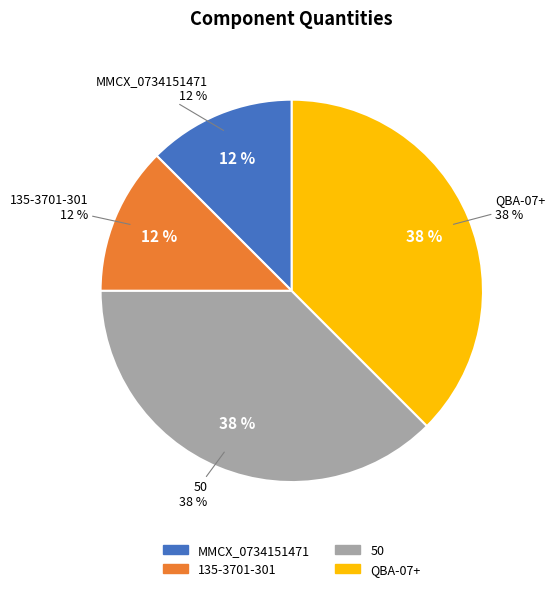

What portion of the pie excludes MMCX_0734151471?

87.5%